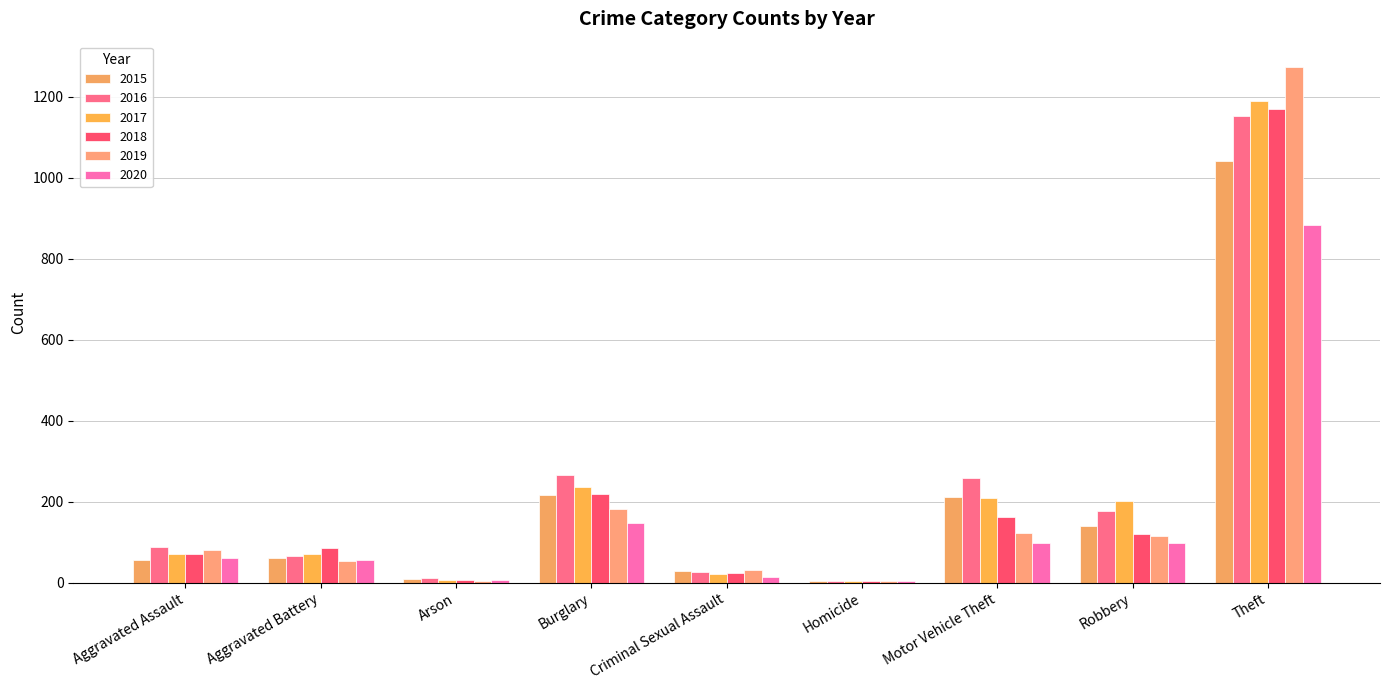

At which category is the sum across all series the highest?

Theft